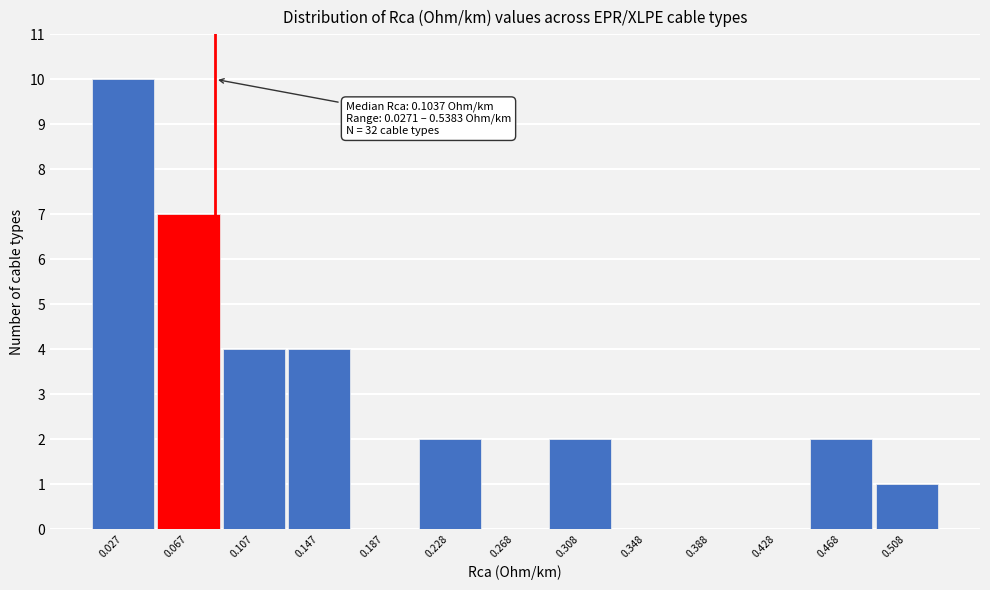

Reading left to right, transcribe all the data shown in this chart.

0.027=10	0.067=7	0.107=4	0.147=4	0.187=0	0.228=2	0.268=0	0.308=2	0.348=0	0.388=0	0.428=0	0.468=2	0.508=1